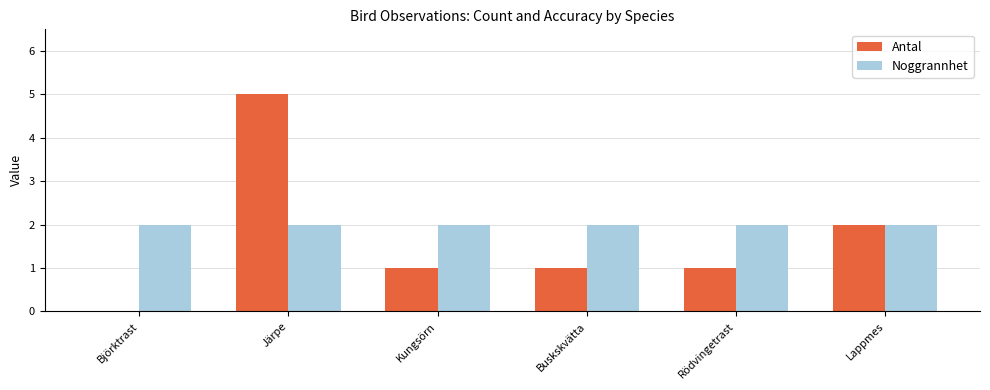

How many data points does each series have?

6